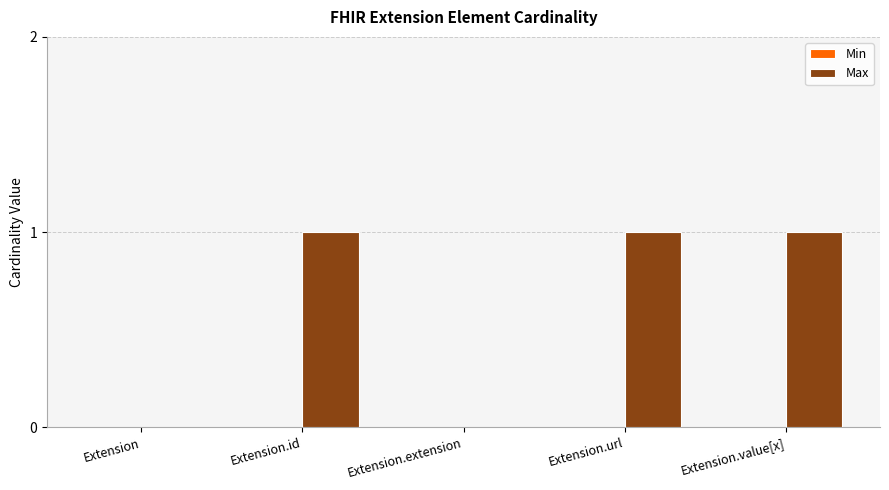

What is the ratio of the value at Extension.id to the value at Extension.value[x]?

1.0